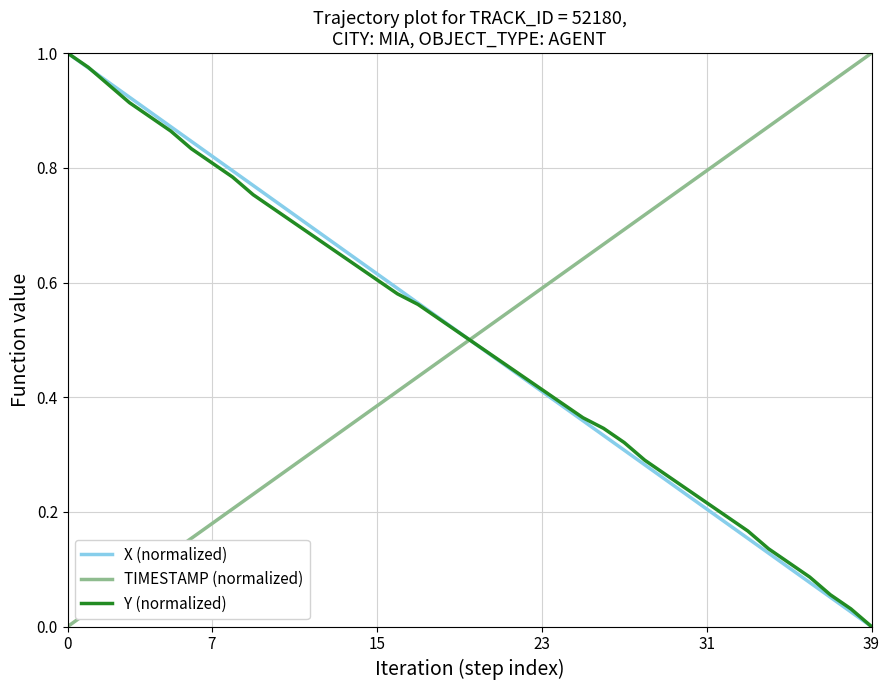

How many times do Y (normalized) and TIMESTAMP (normalized) cross each other?

1